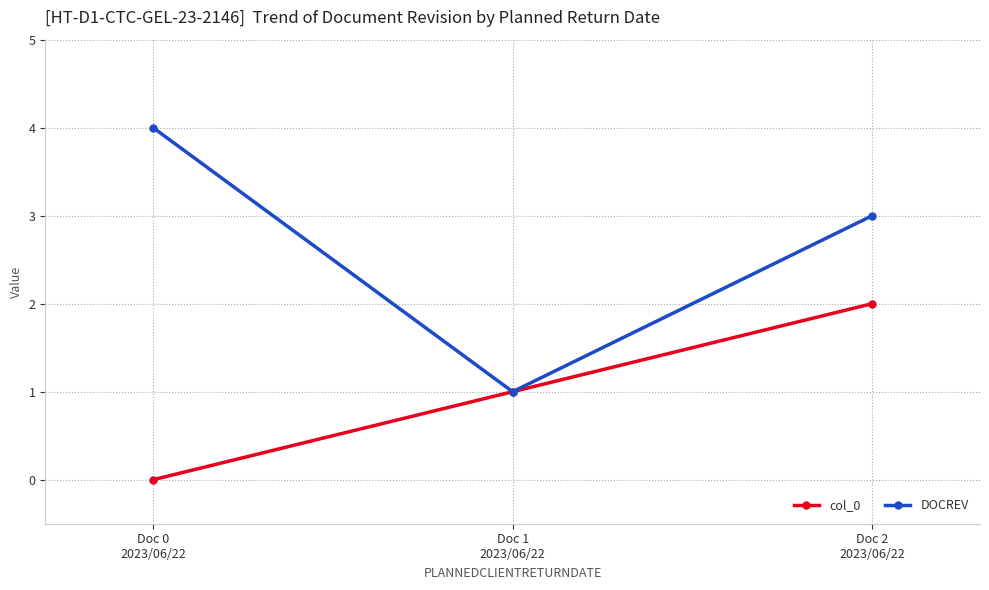

What is the total value across all series at Doc 0
2023/06/22?

4